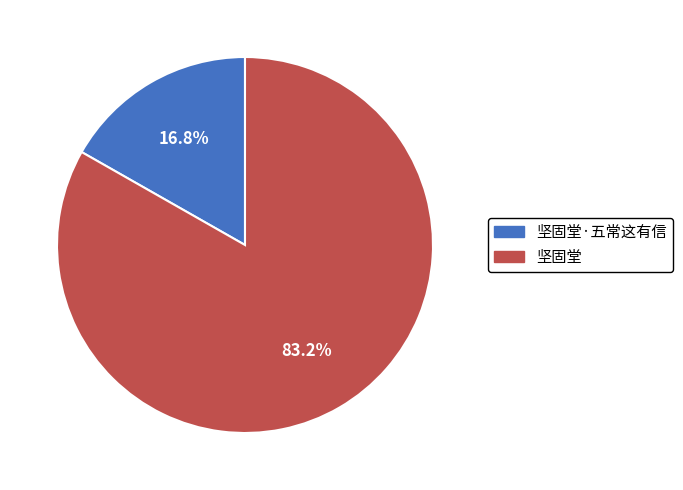

The 坚固堂·五常这有信 slice represents 24% of the pie. True or false?

False